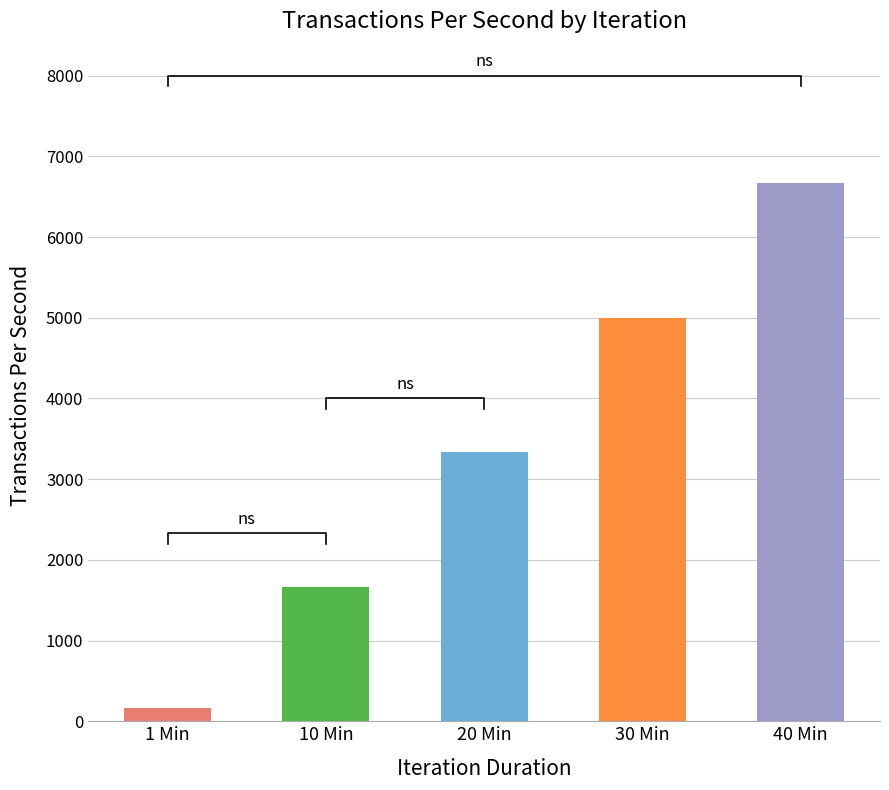

What is the average value?

3366.7